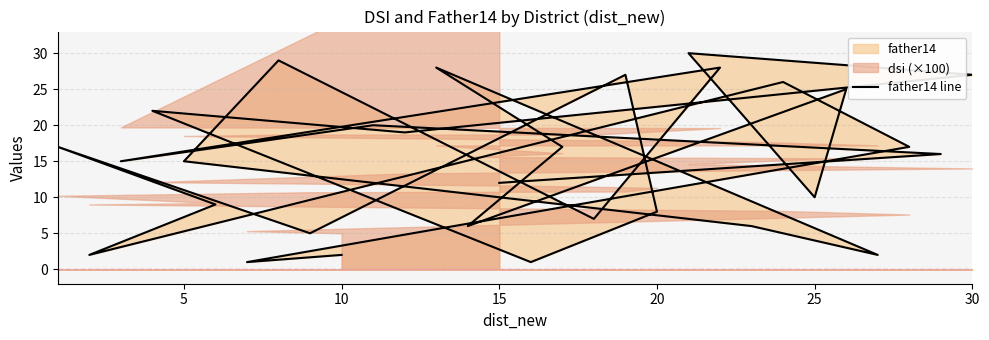

How many lines are shown in the chart?

1